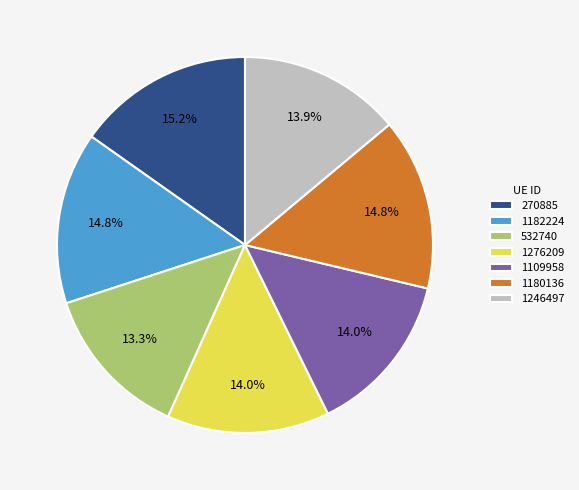

To the nearest percent, what is the difference between the largest and smallest slice percentages?

2%